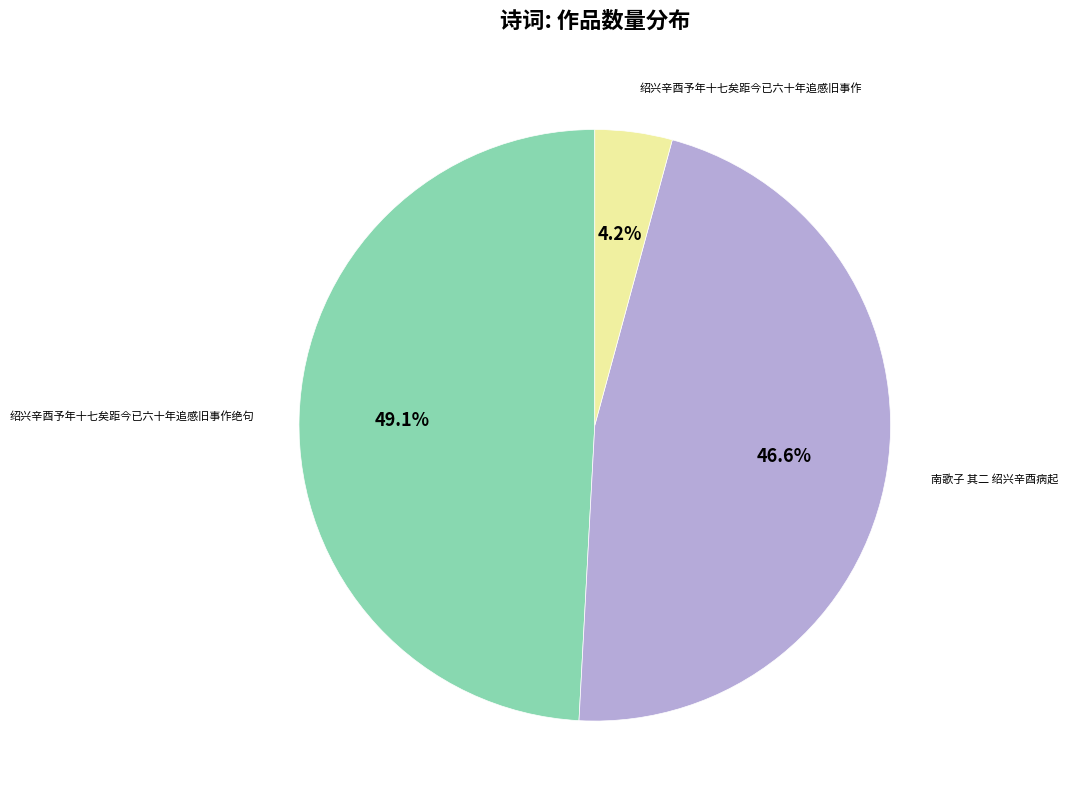

Is there a majority slice in this chart?

No